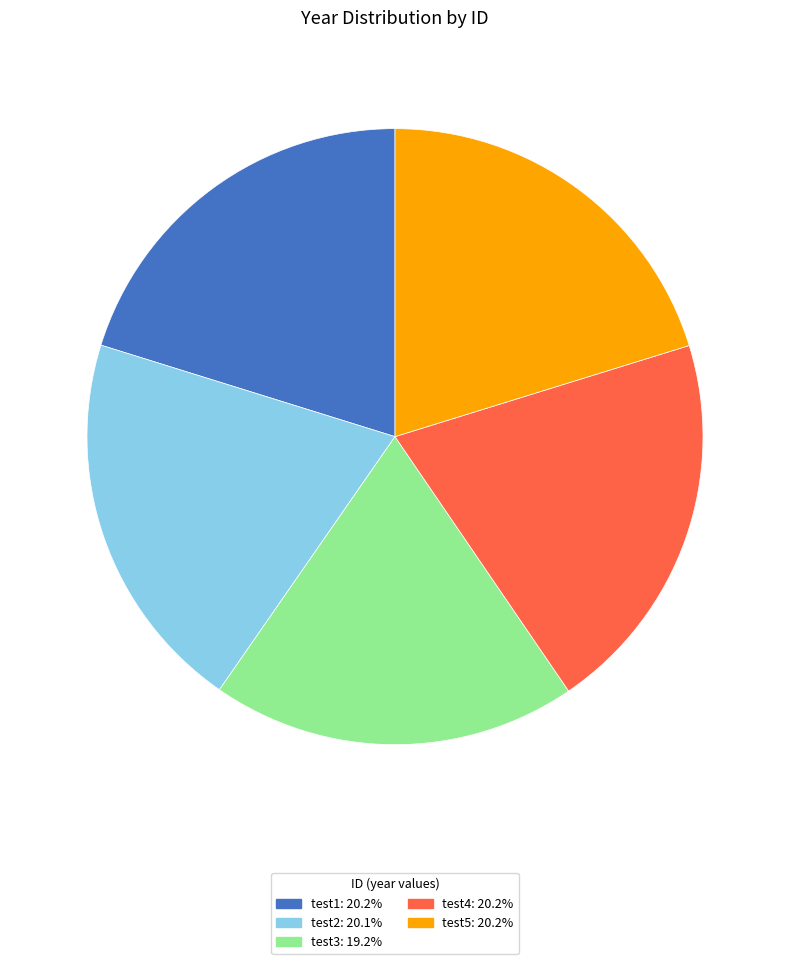

What is the ratio of the value at test1: 20.2% to the value at test5: 20.2%?

1.0